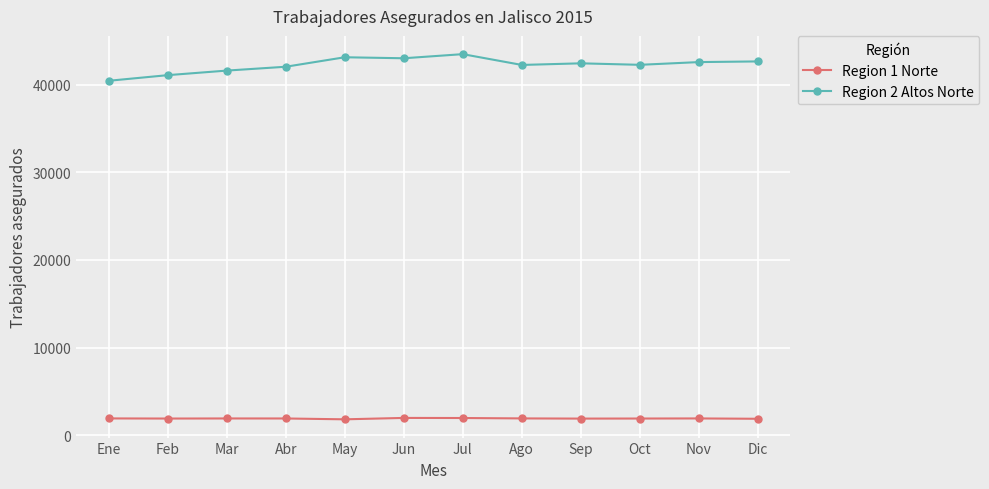

What is the spread (max minus min) of values at Nov?

40666